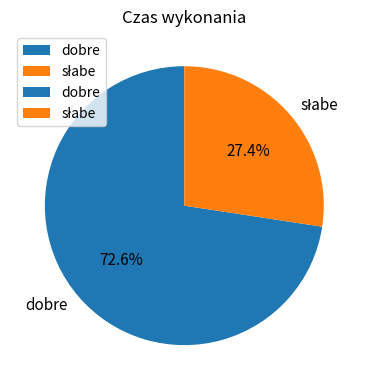

Which slice is the largest?

dobre